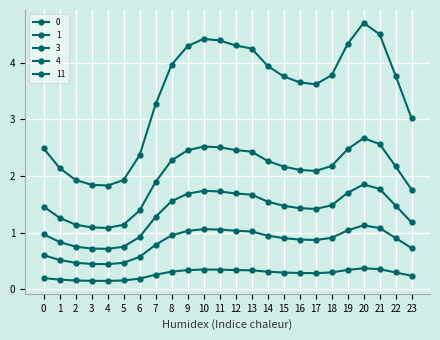

Count the number of categories in the chart.

24